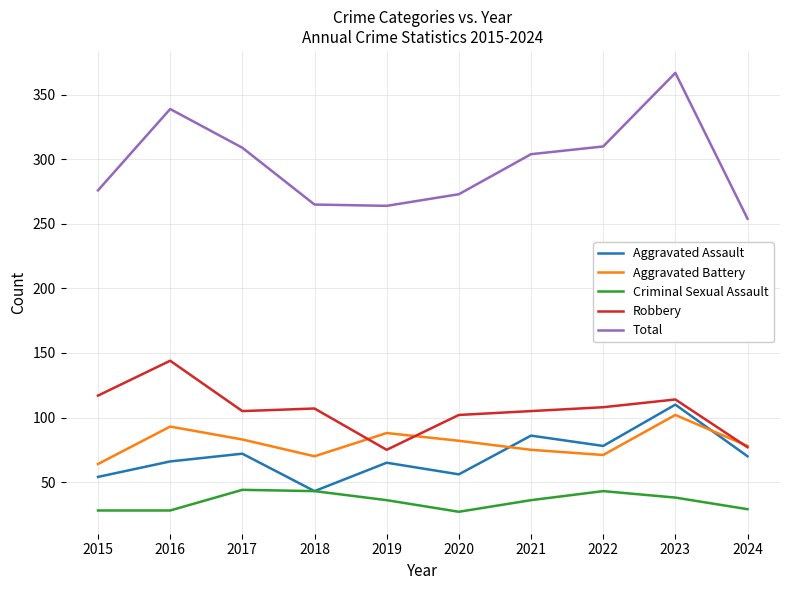

True or false: Total has more than 2 points higher than both neighbors.

False